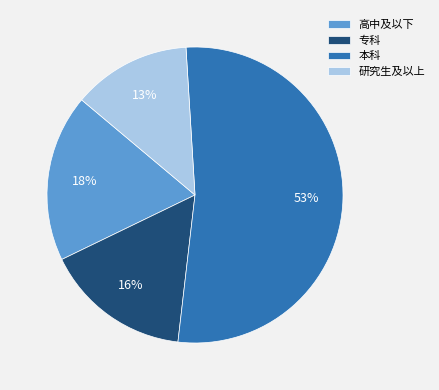

Which category accounts for the majority?

本科